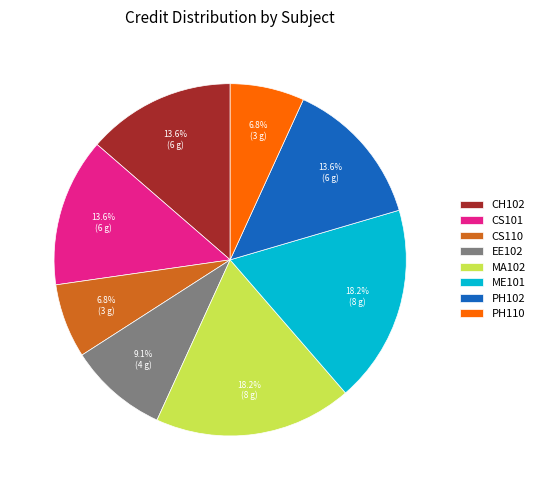

Does EE102 represent more than half of the total?

No